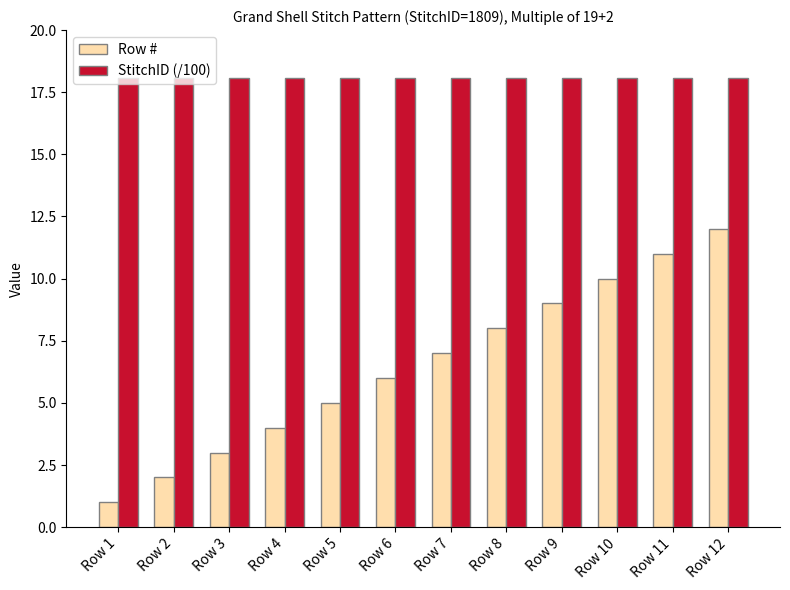

Does the chart contain stacked bars?

No